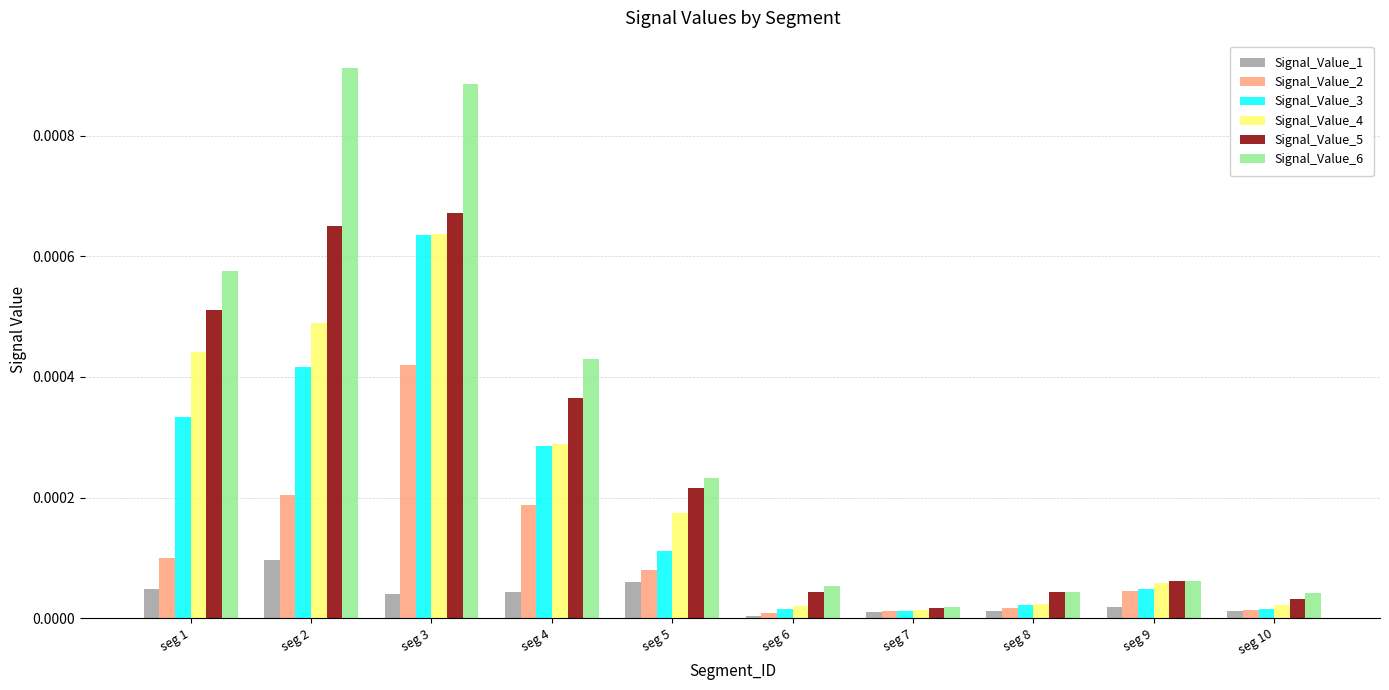

The Signal_Value_5 series shows 0.0 at seg 6. True or false?

True